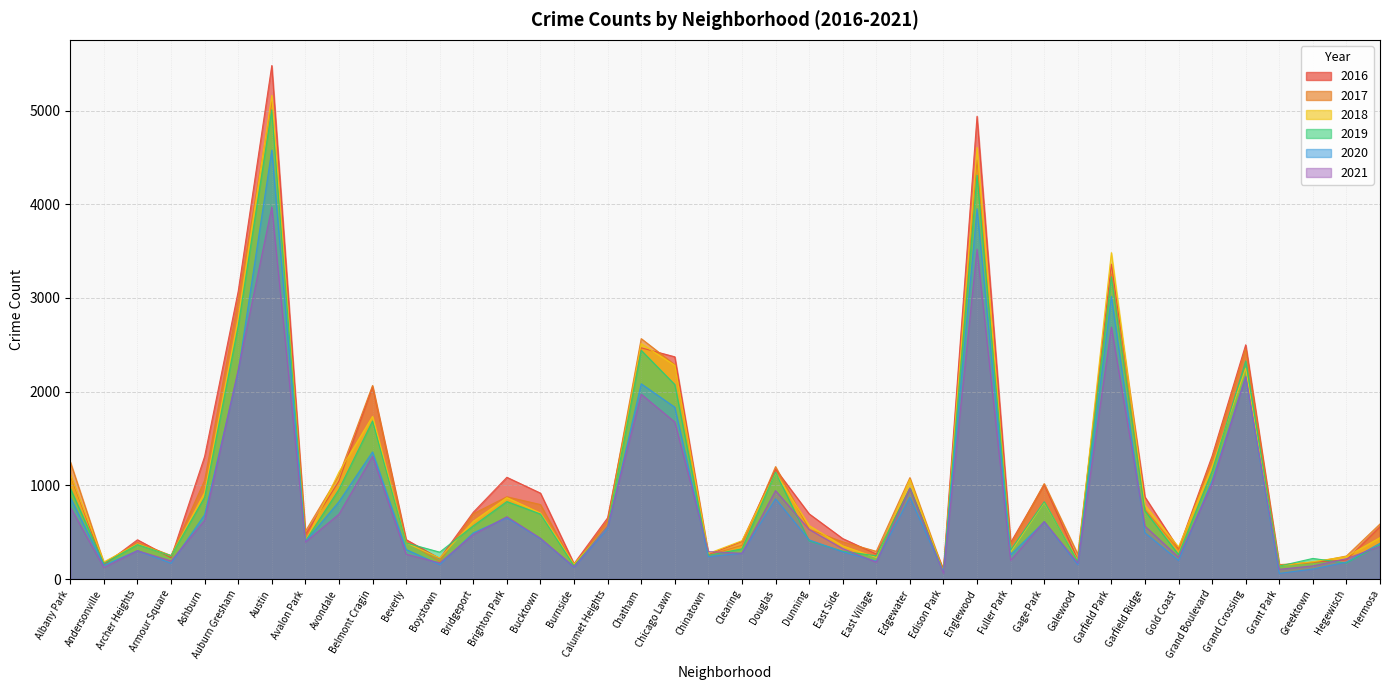

The 2017 series shows 1270 at Garfield Ridge. True or false?

False